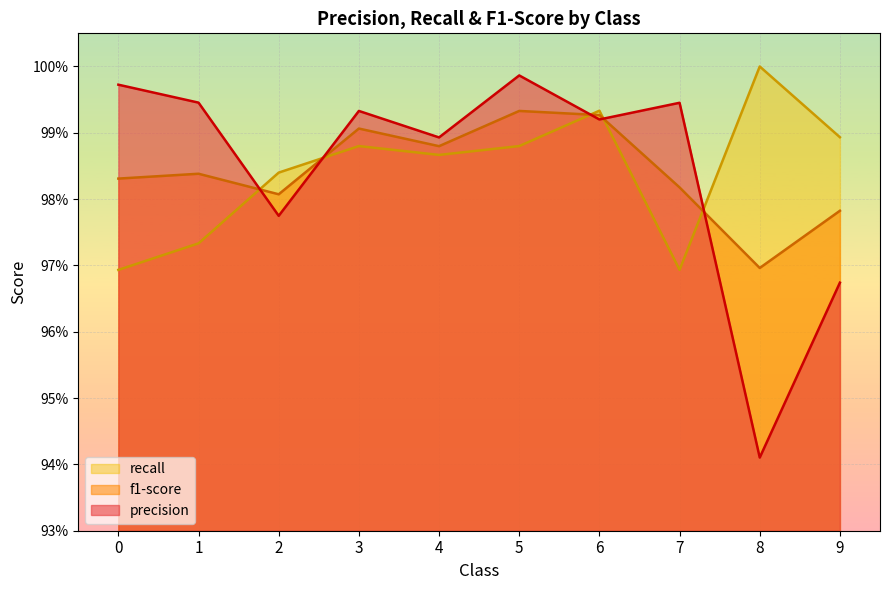

Reading left to right, extract all data points from this chart.

precision: 1.0	1.0	1.0	1.0	1.0	1.0	1.0	1.0	0.9	1.0
f1-score: 1.0	1.0	1.0	1.0	1.0	1.0	1.0	1.0	1.0	1.0
recall: 1.0	1.0	1.0	1.0	1.0	1.0	1.0	1.0	1.0	1.0